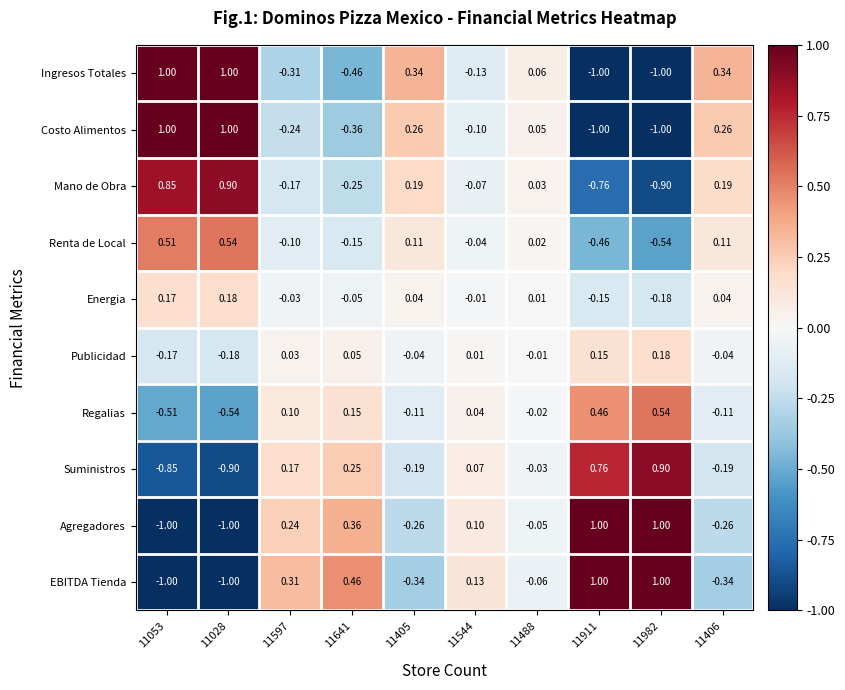

Rank the series at 11488 from highest to lowest value.

Ingresos Totales, Costo Alimentos, Mano de Obra, Renta de Local, Energia, Publicidad, Regalias, Suministros, Agregadores, EBITDA Tienda